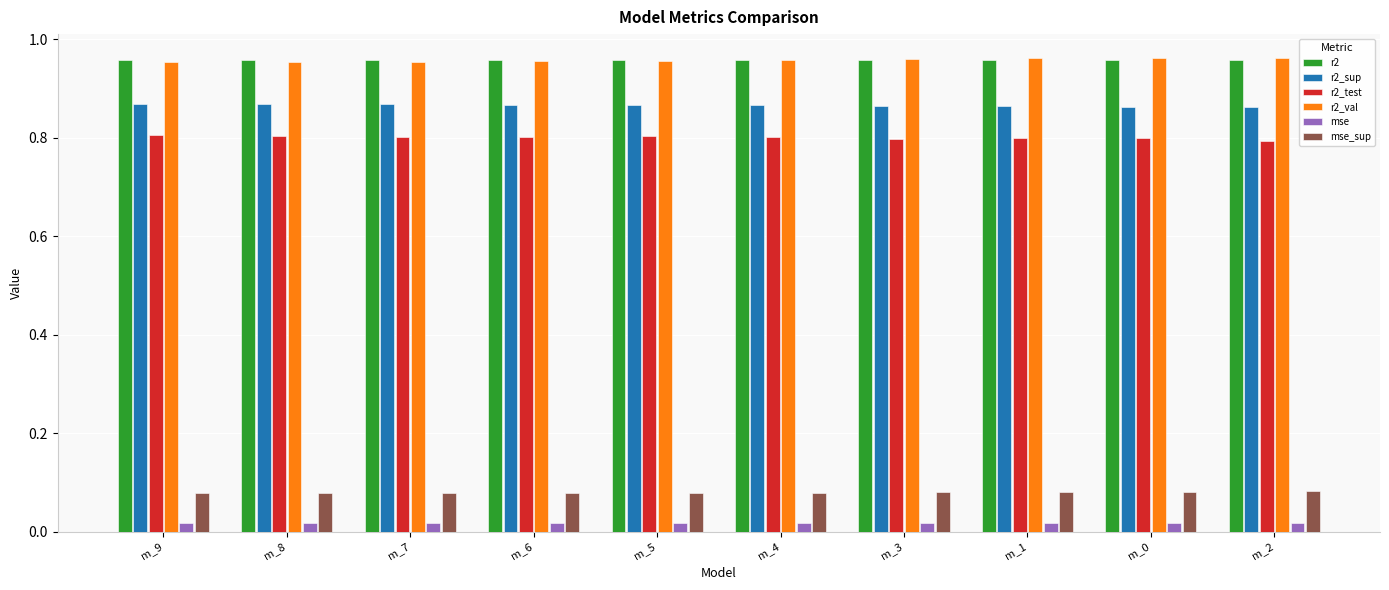

How many r2_sup values are between 0 and 1?

10